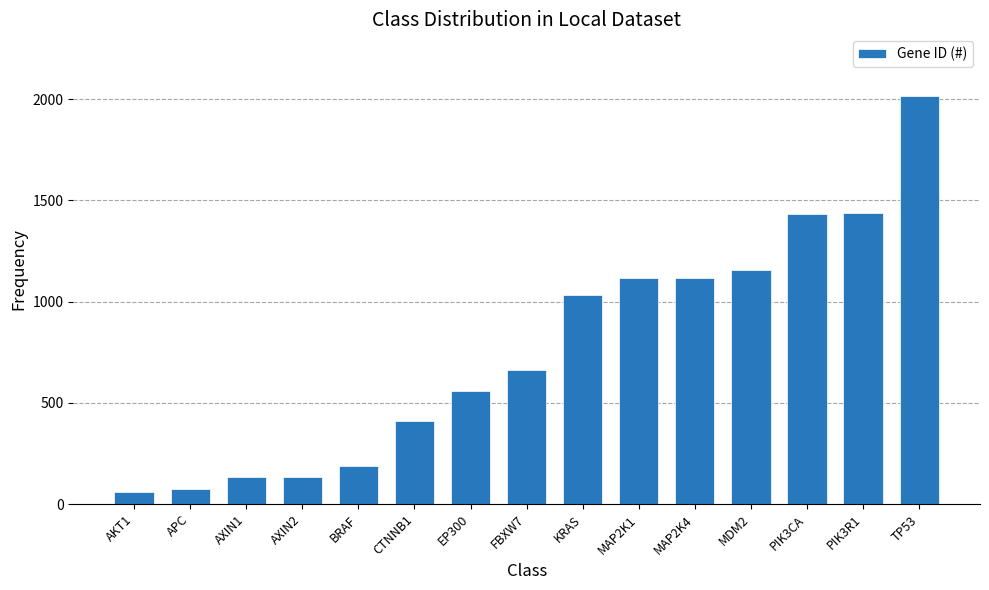

The value at CTNNB1 is 410. True or false?

True